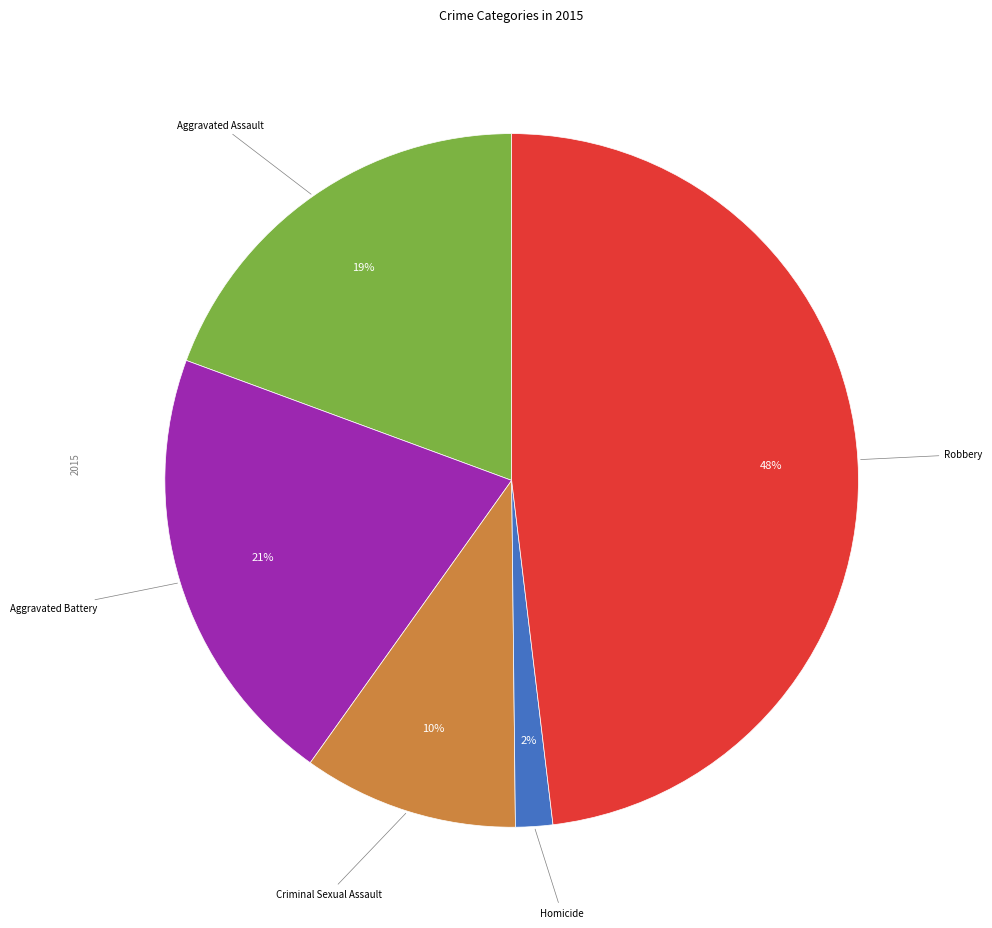

To the nearest percent, what is the average slice percentage?

20%